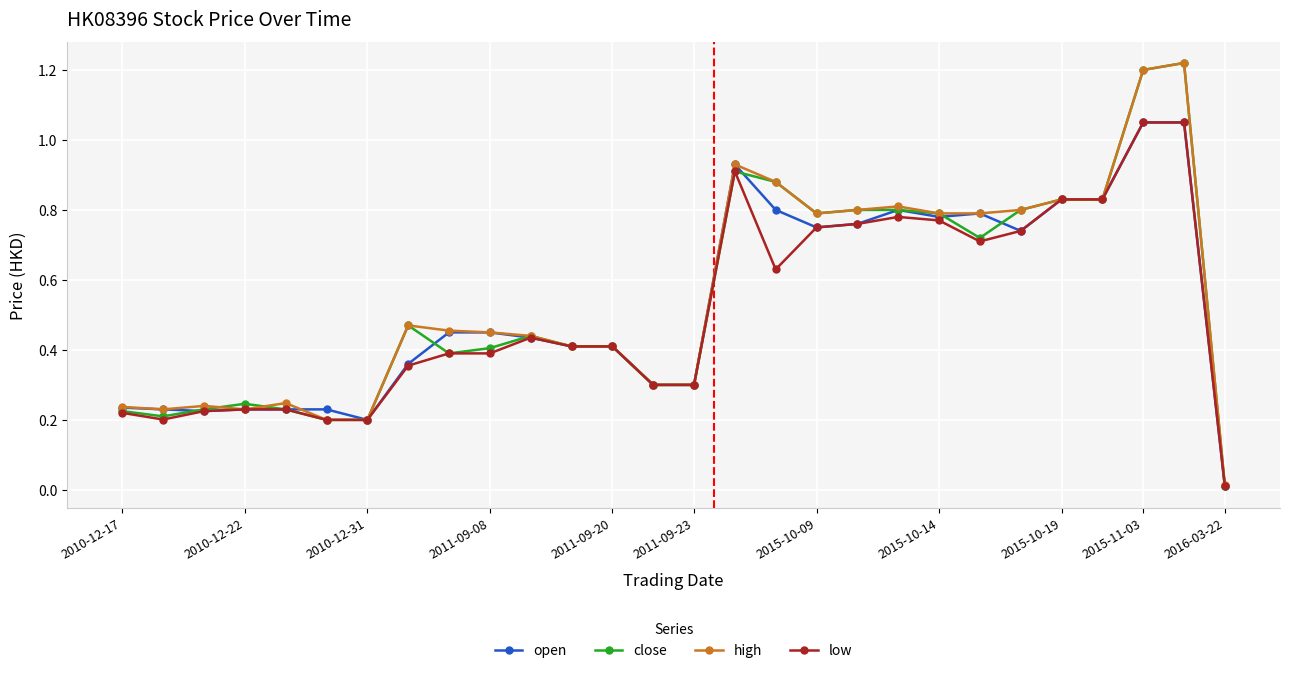

How many lines are shown in the chart?

4